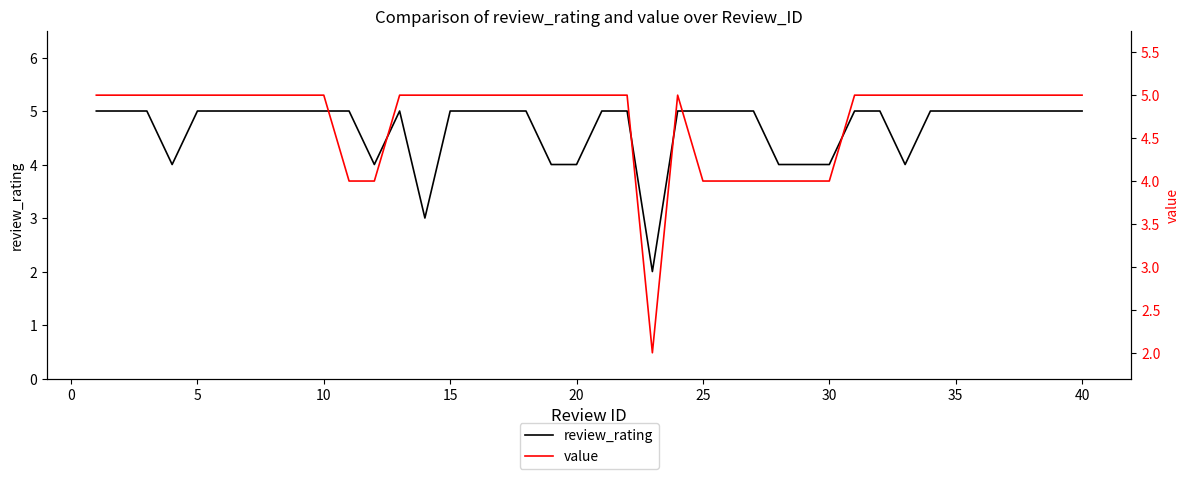

What is the maximum value for review_rating?

5